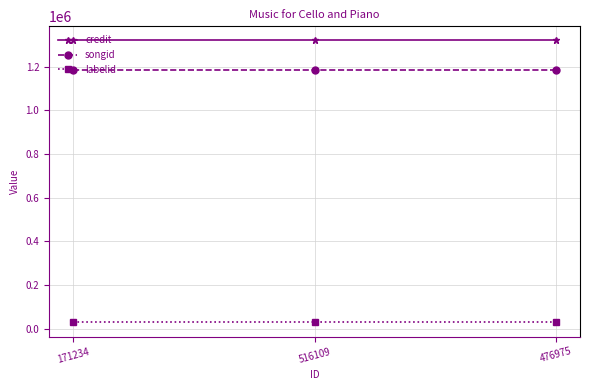

Is the value of songid at 476975 greater than the value of labelid at 171234?

Yes